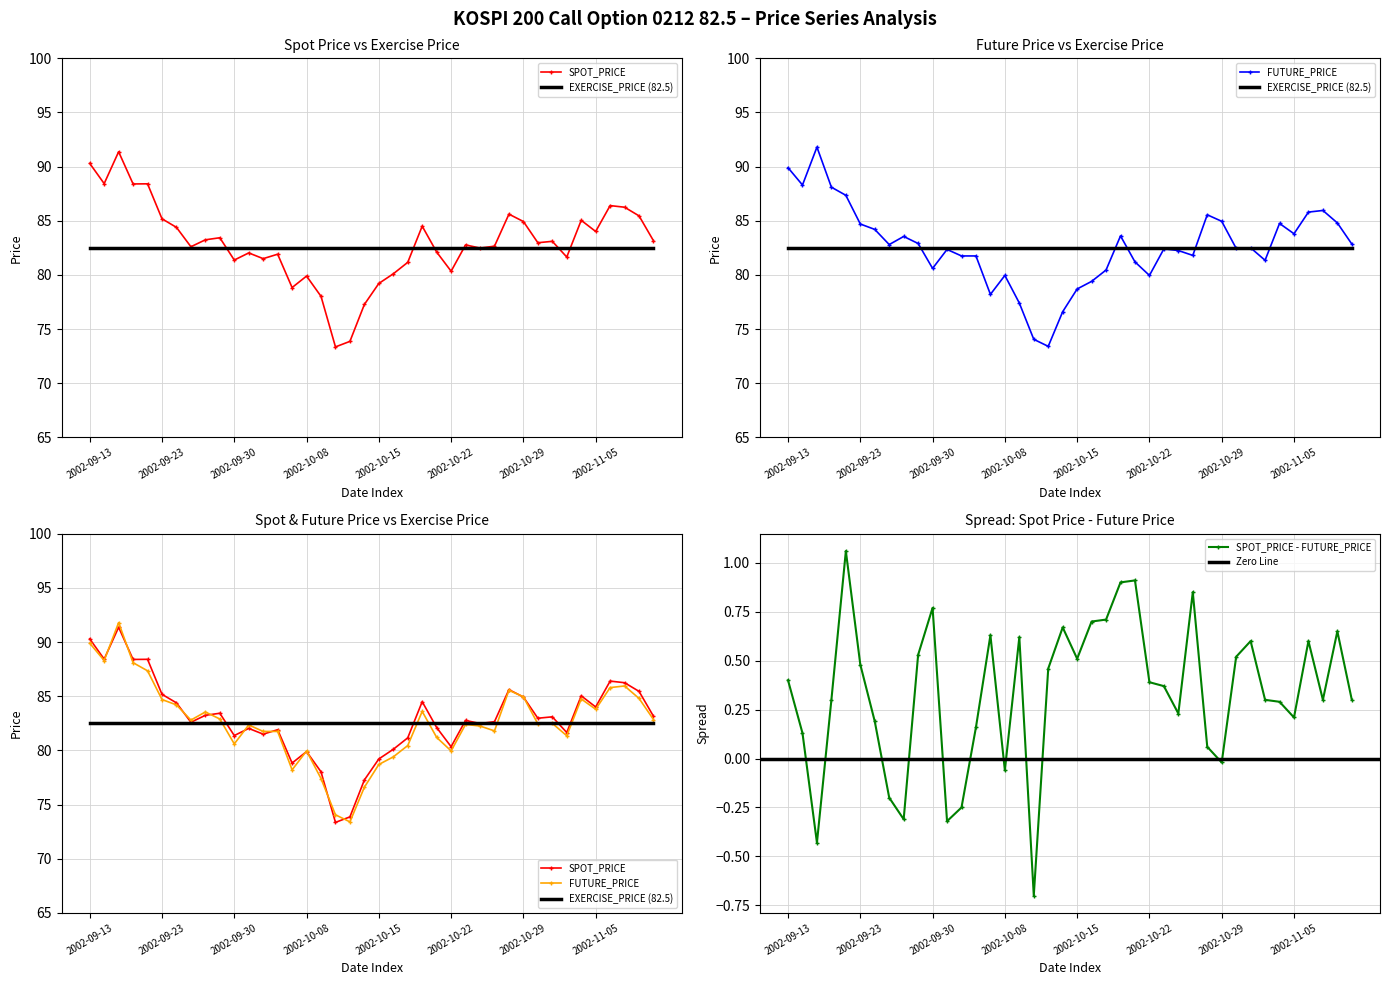

At how many categories does at least one series exceed 78?

37